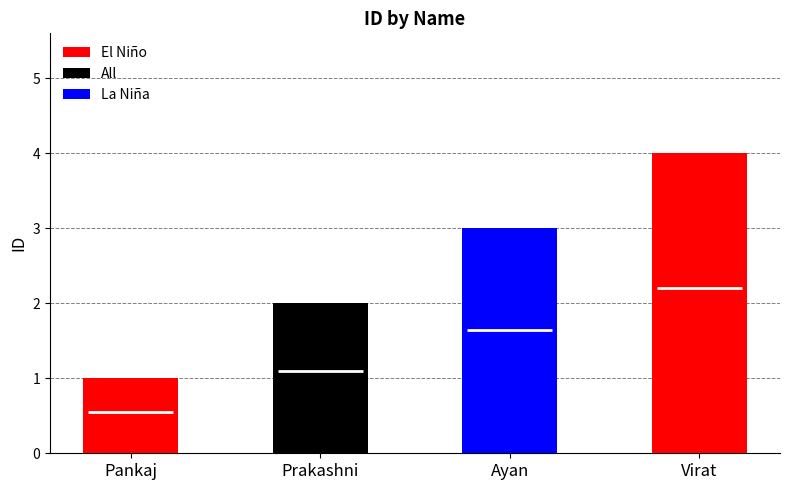

What is the difference between the maximum and second lowest values?

2